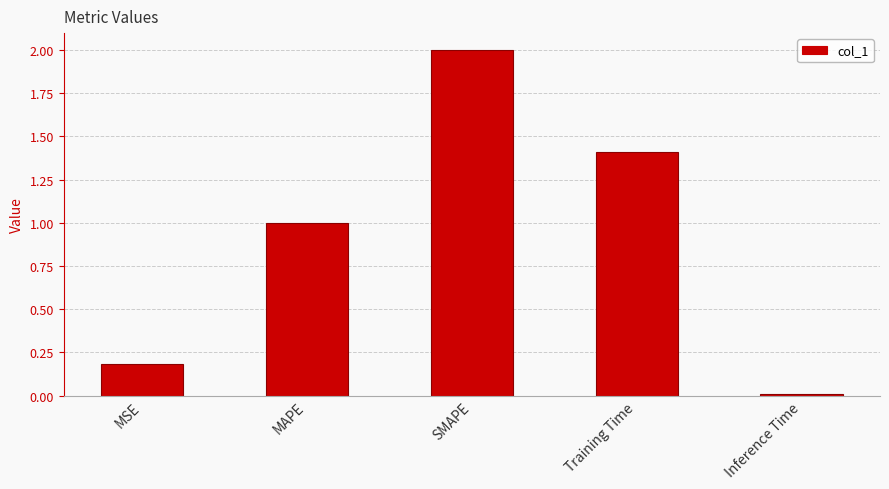

The chart shows a value of 2.1 at Training Time. True or false?

False